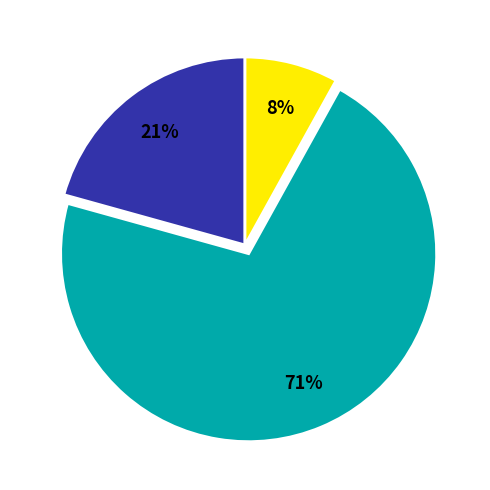

How many slices are in this pie chart?

3